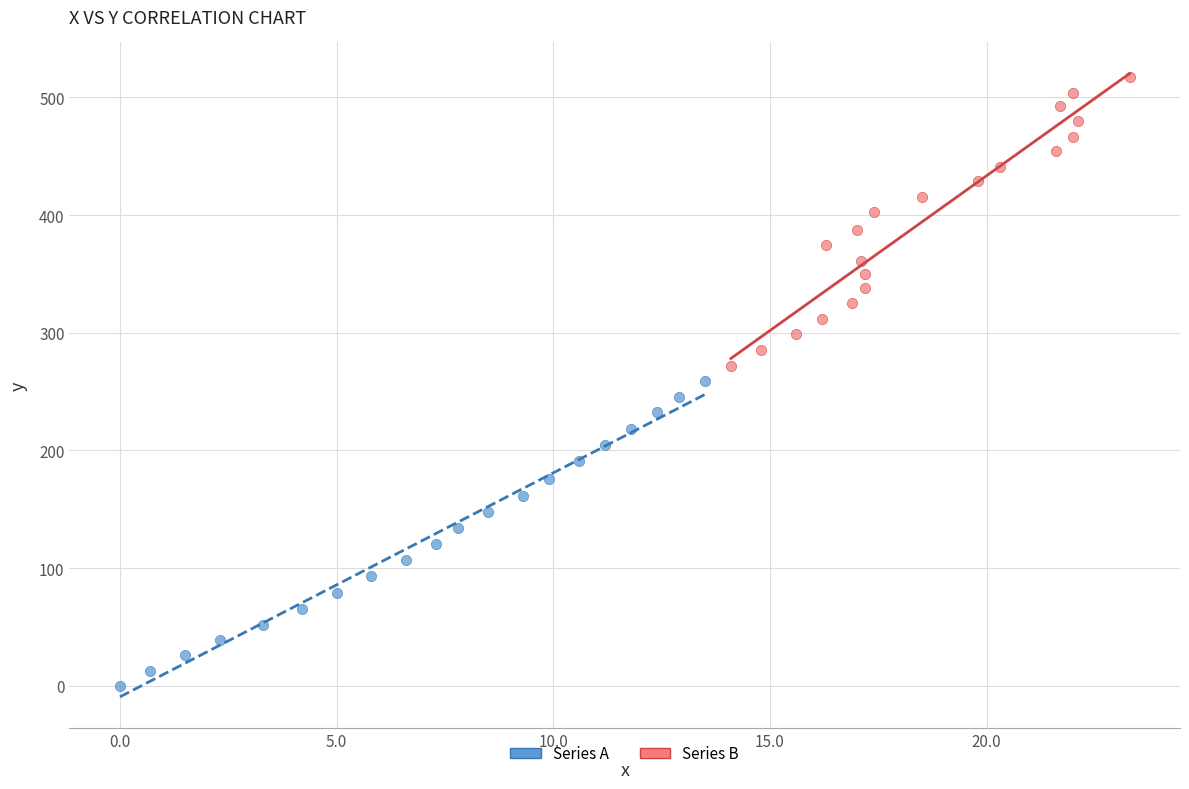

Which series contains the lowest Y value?

Series A